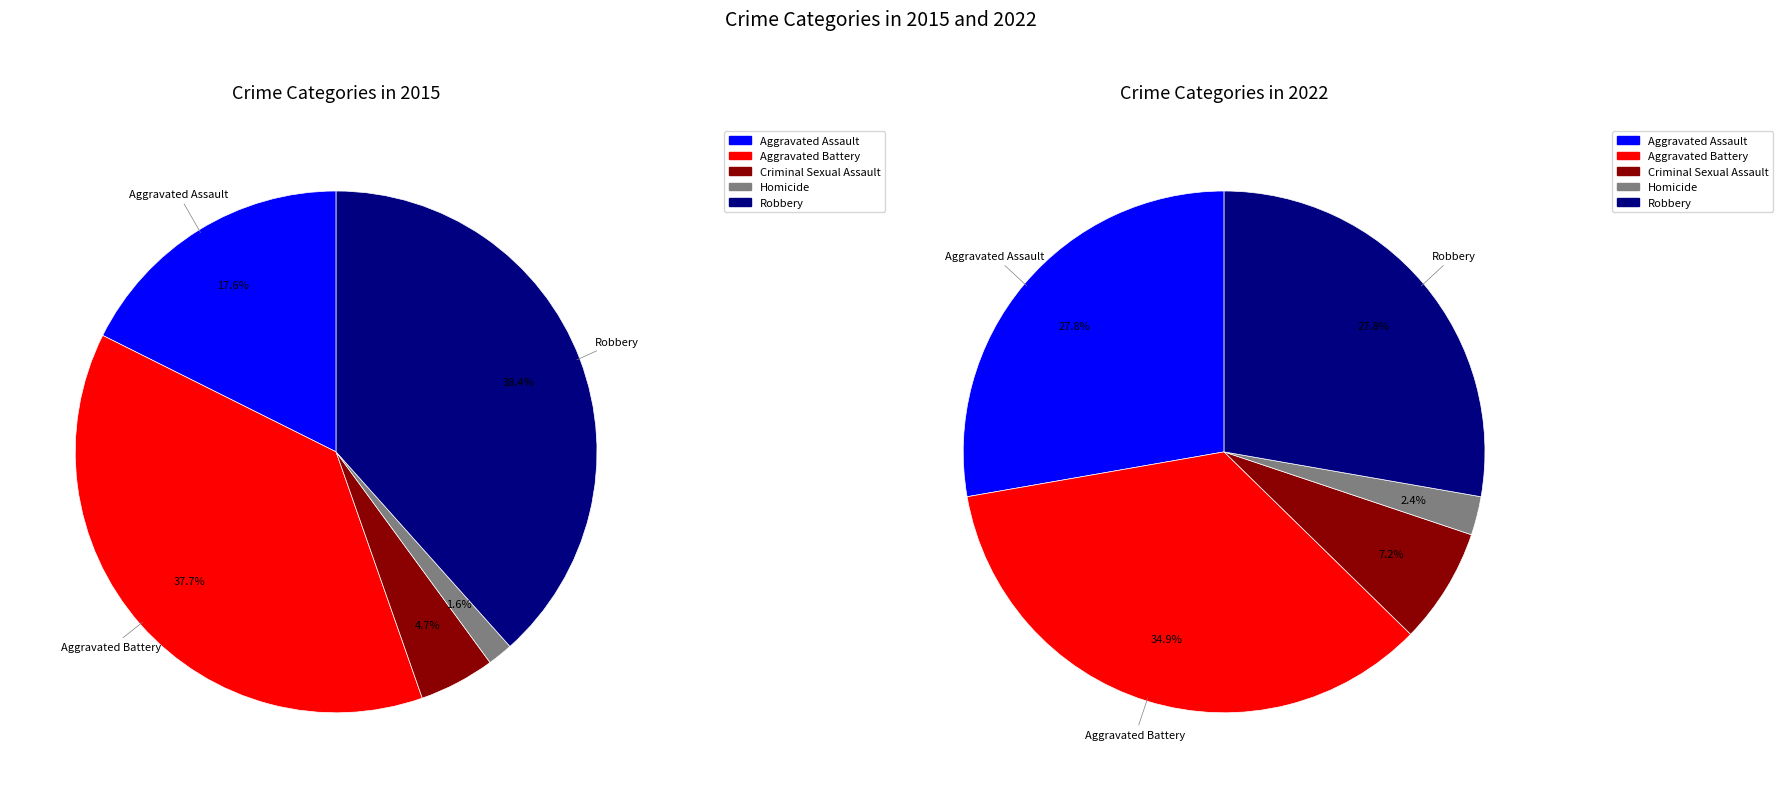

True or false: values_2022 accounts for 47% of the total.

False